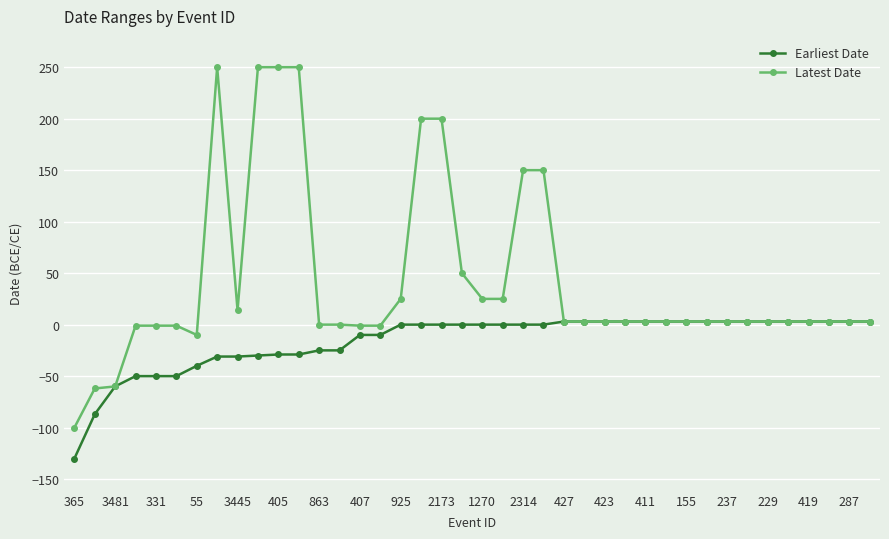

What is the average value of the Earliest Date series?

-16